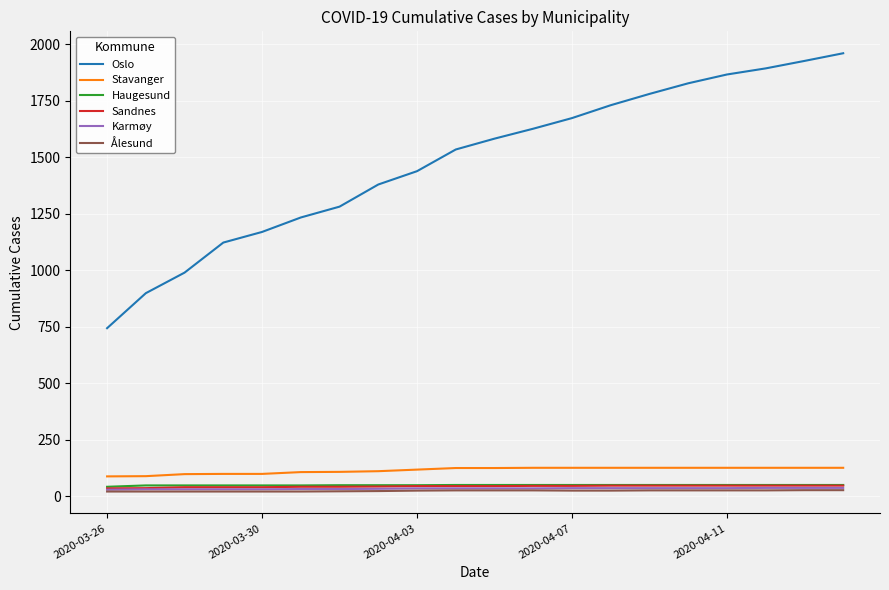

True or false: Stavanger and Karmøy intersect in this chart.

False